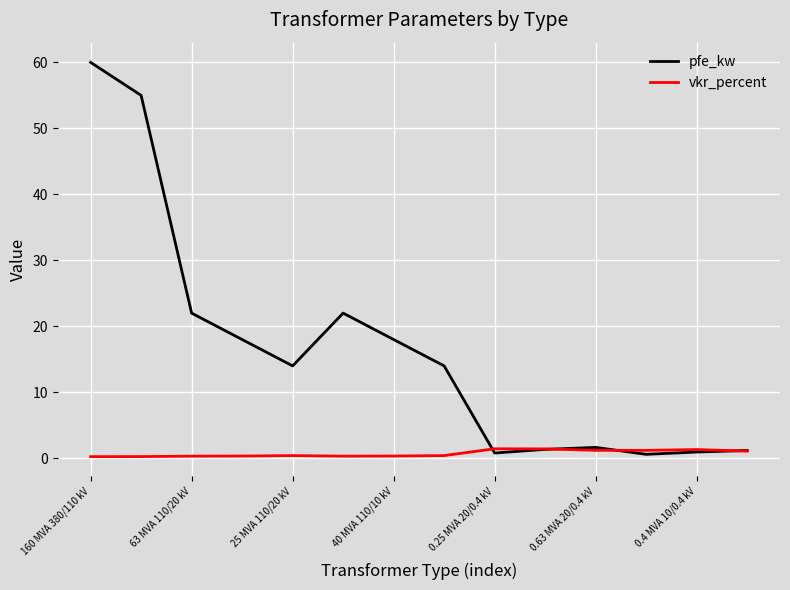

List the series in order of their peak value, lowest first.

vkr_percent, pfe_kw